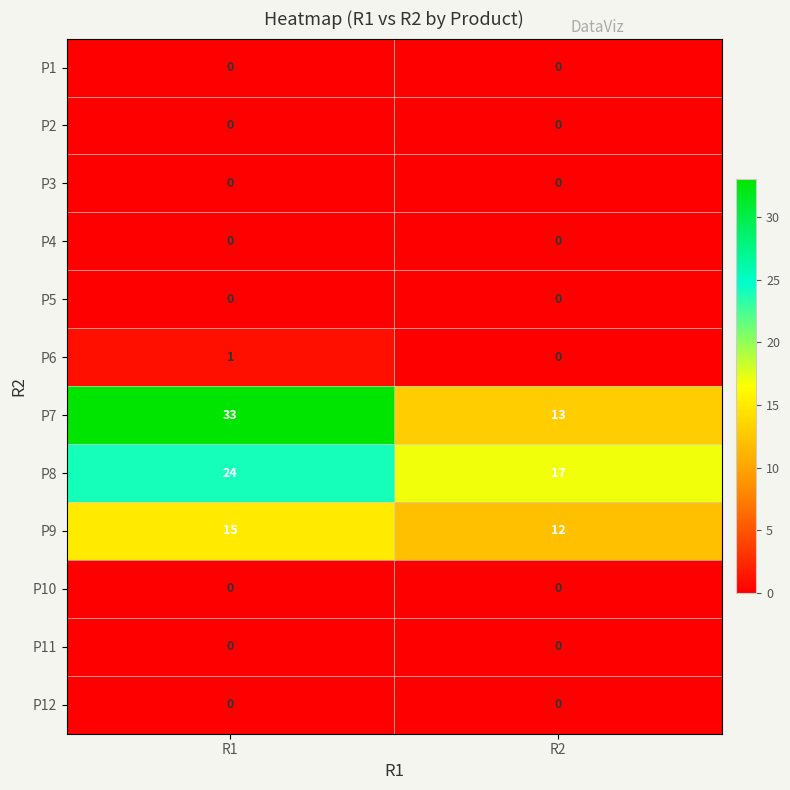

Which series has the widest spread of values?

P7